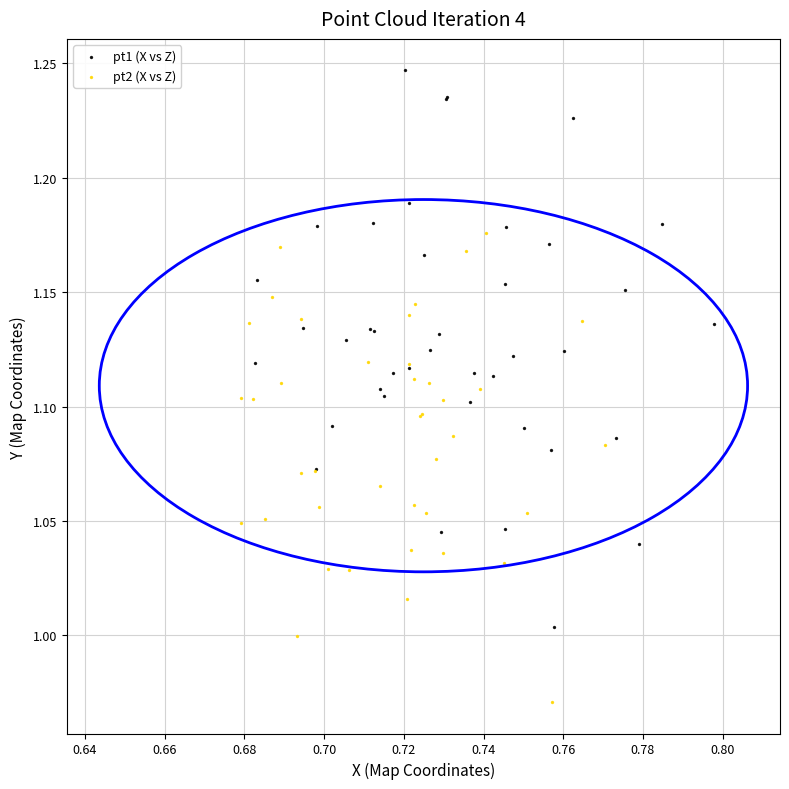

What are all the series names shown in the legend?

pt1 (X vs Z), pt2 (X vs Z)